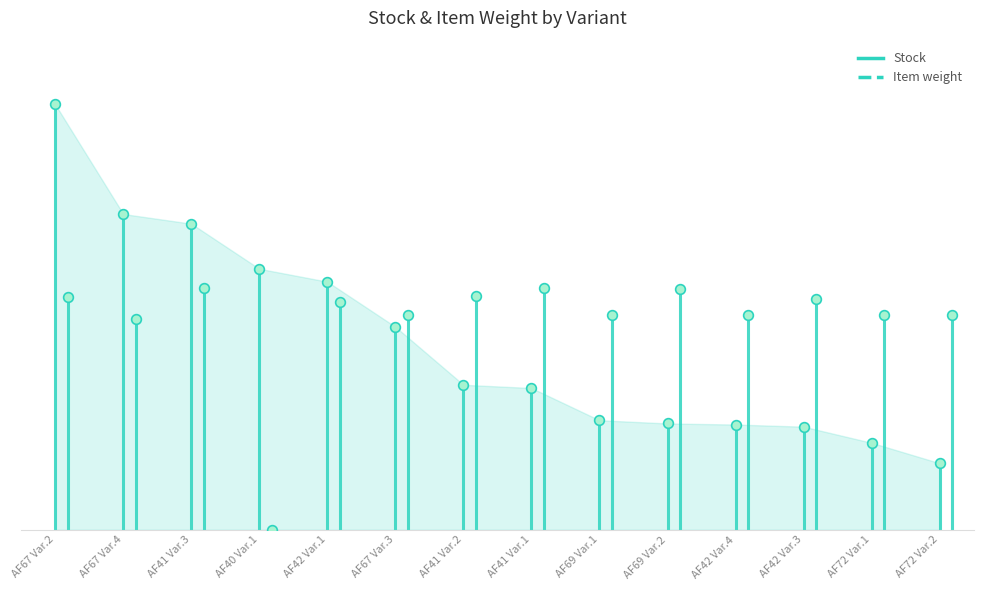

Rank the series by their maximum value, from lowest to highest.

Item weight, Stock